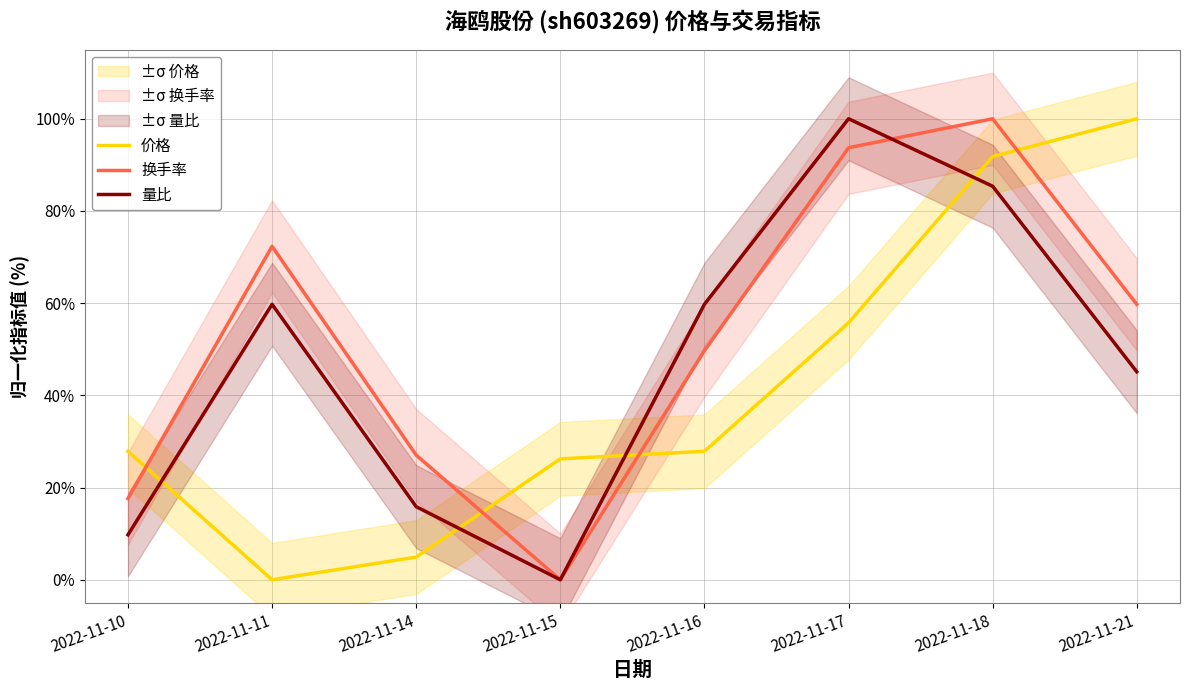

What are all the series names shown in the legend?

价格, 换手率, 量比